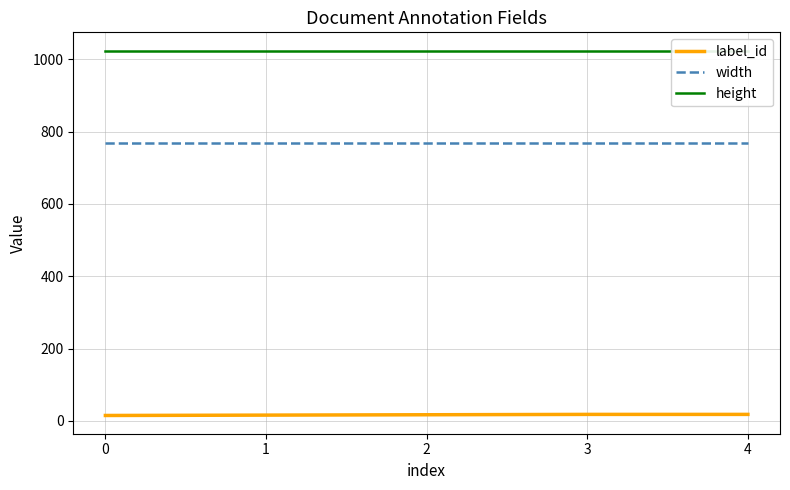

What is the value of the label_id point at the 5th from the left?

18